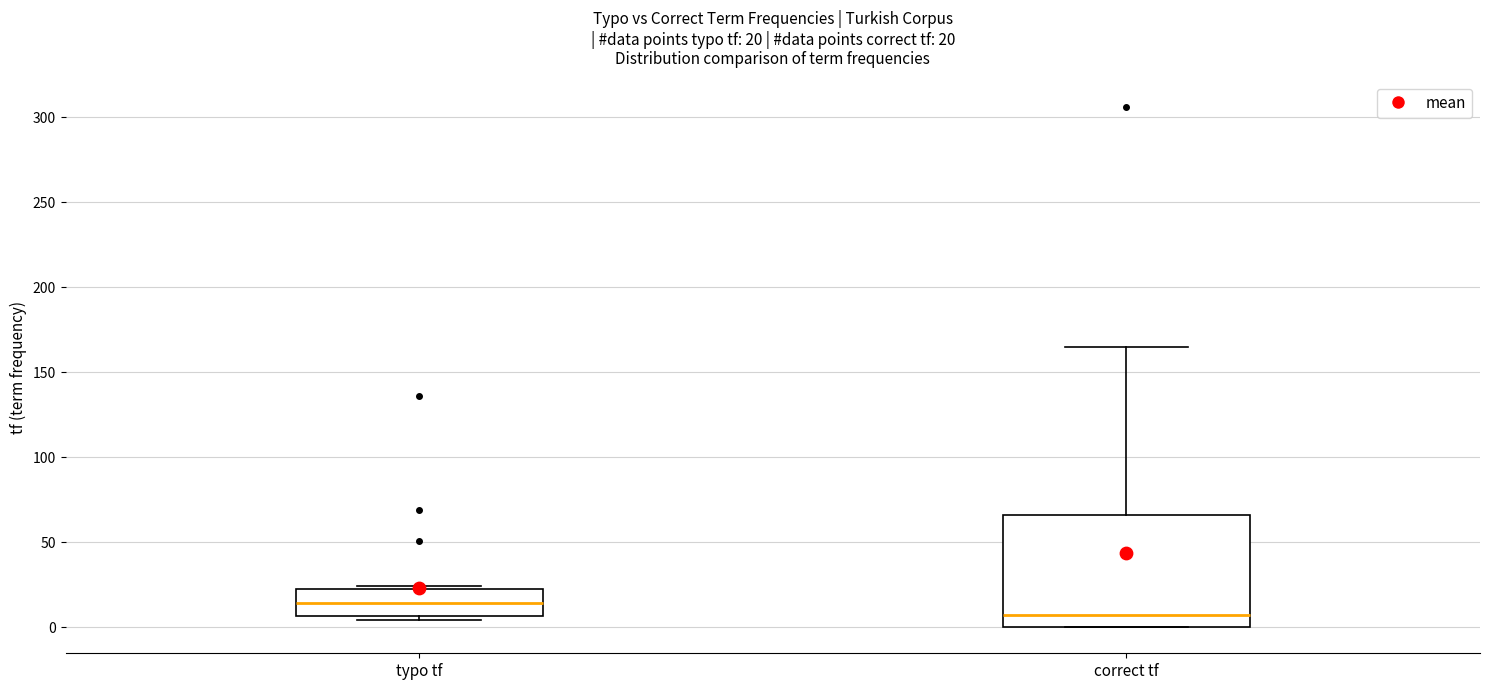

Which box has the lowest median line?

correct tf